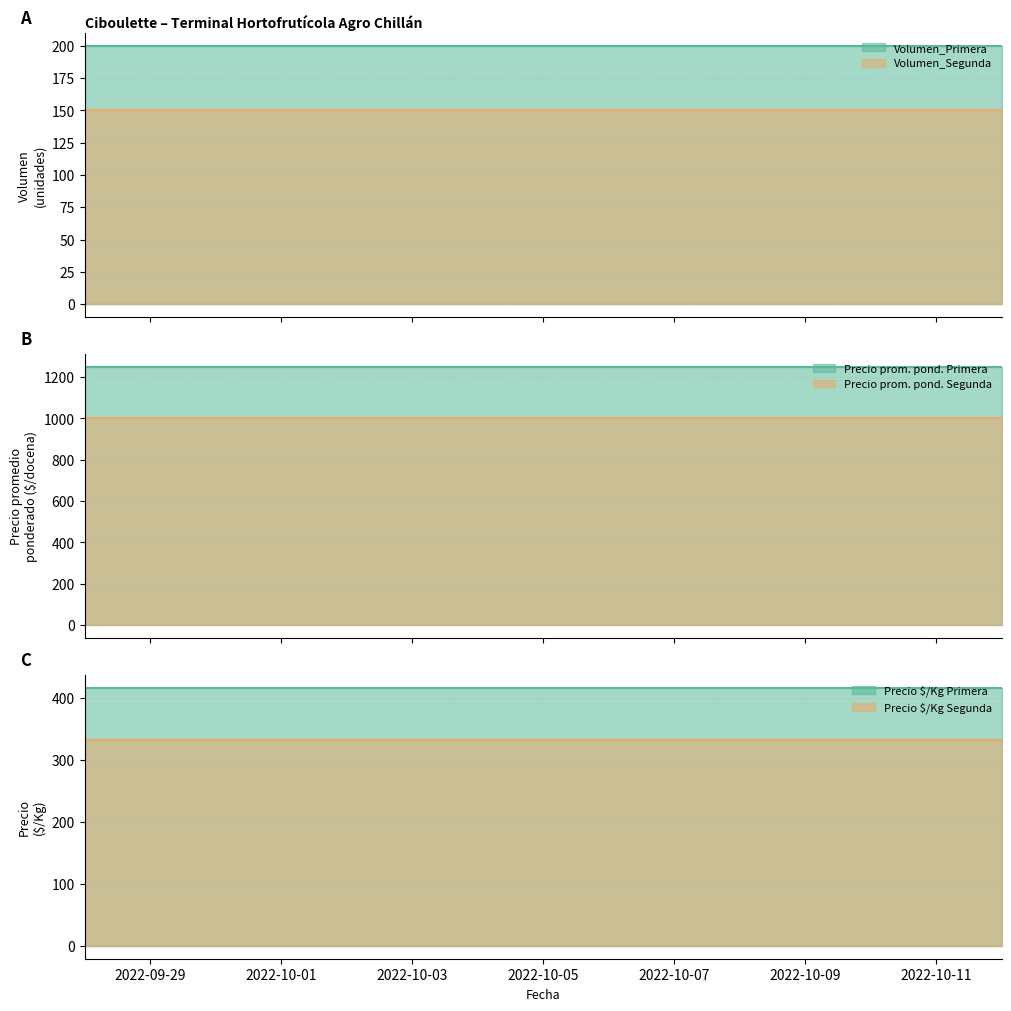

What is the sum of all Volumen_Segunda values?

450